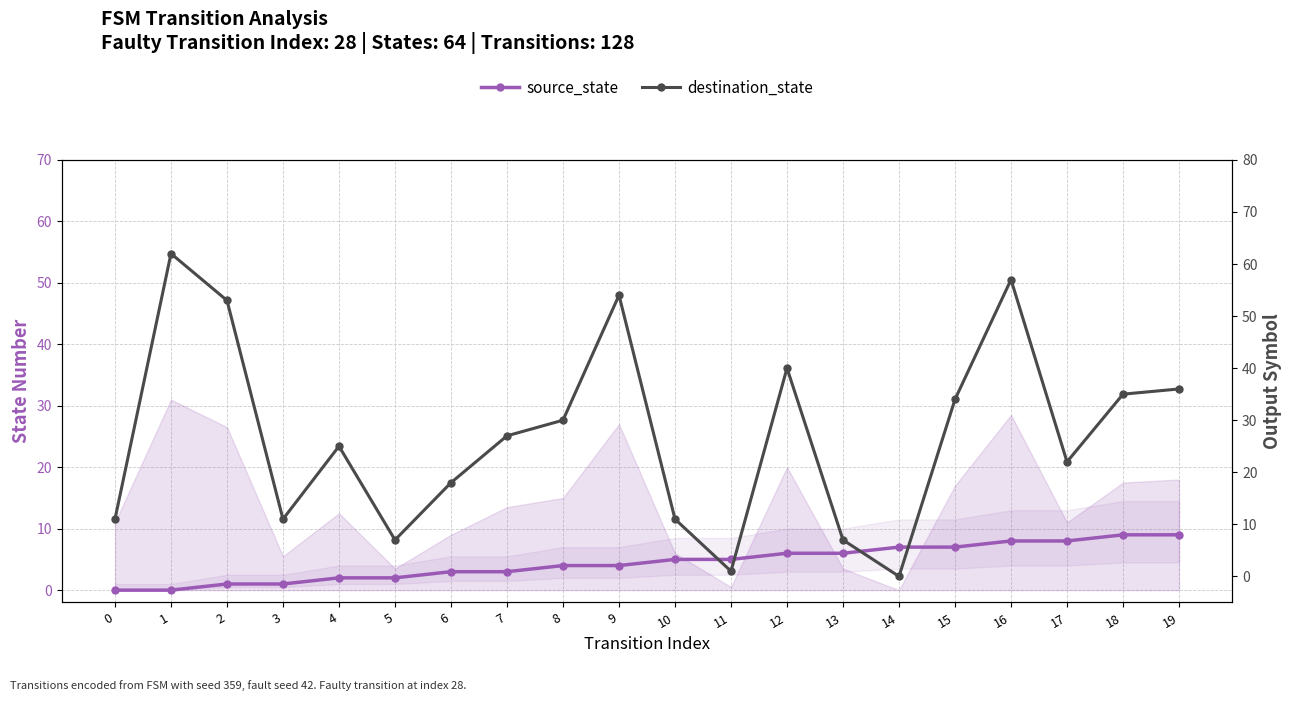

Where do destination_state and source_state first cross each other?

10 and 11